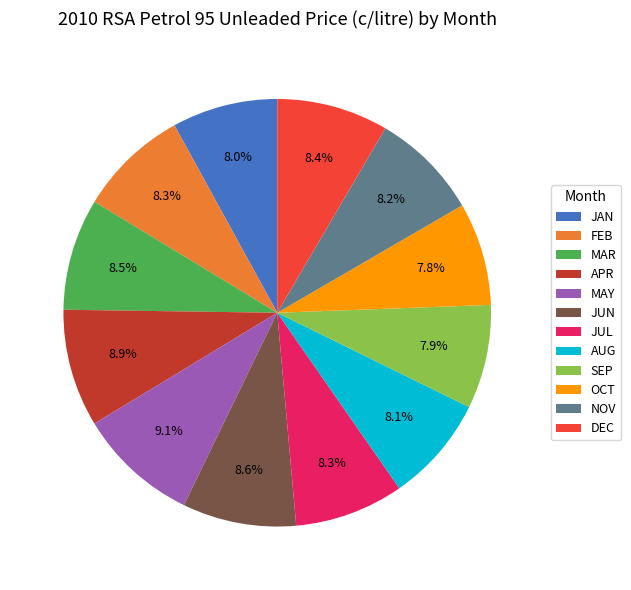

Does AUG account for over 50% of the chart?

No